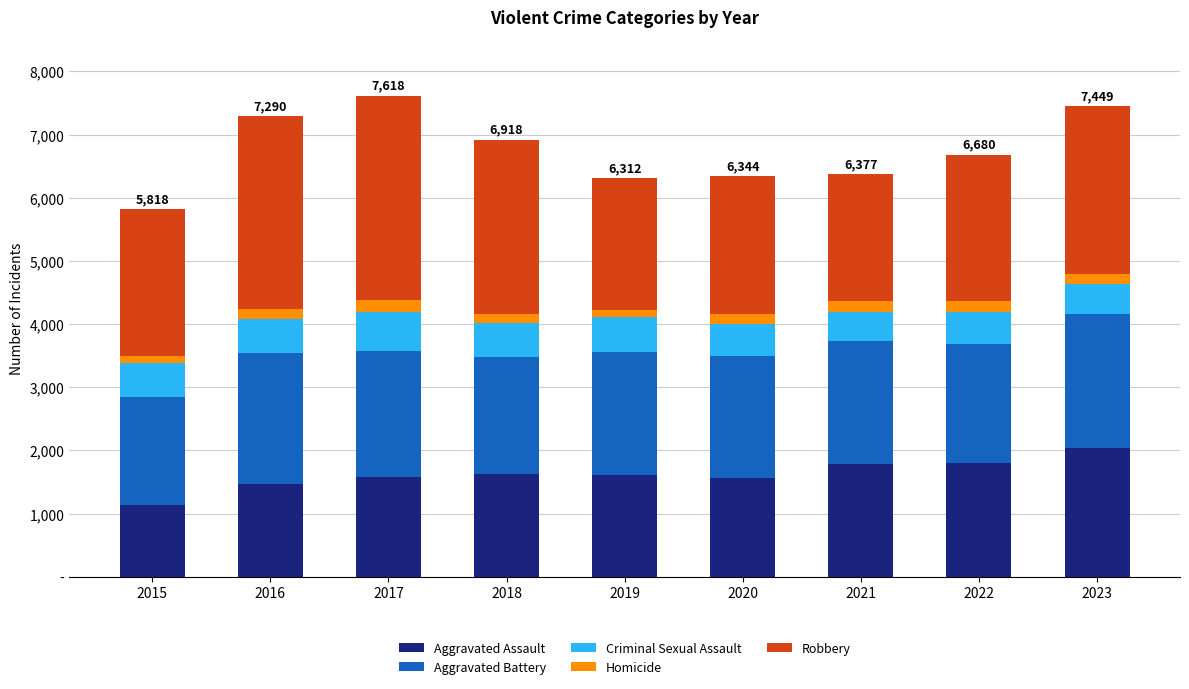

What is the average value of the Aggravated Assault series?

1623